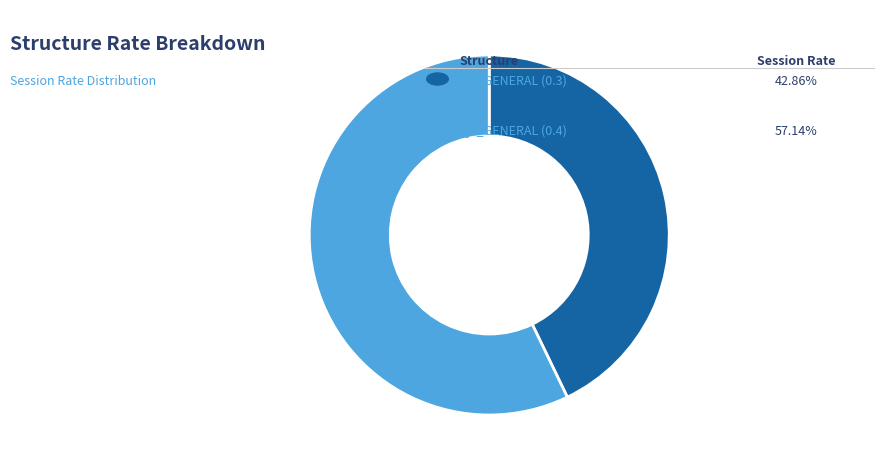

Does any single category account for the majority?

Yes